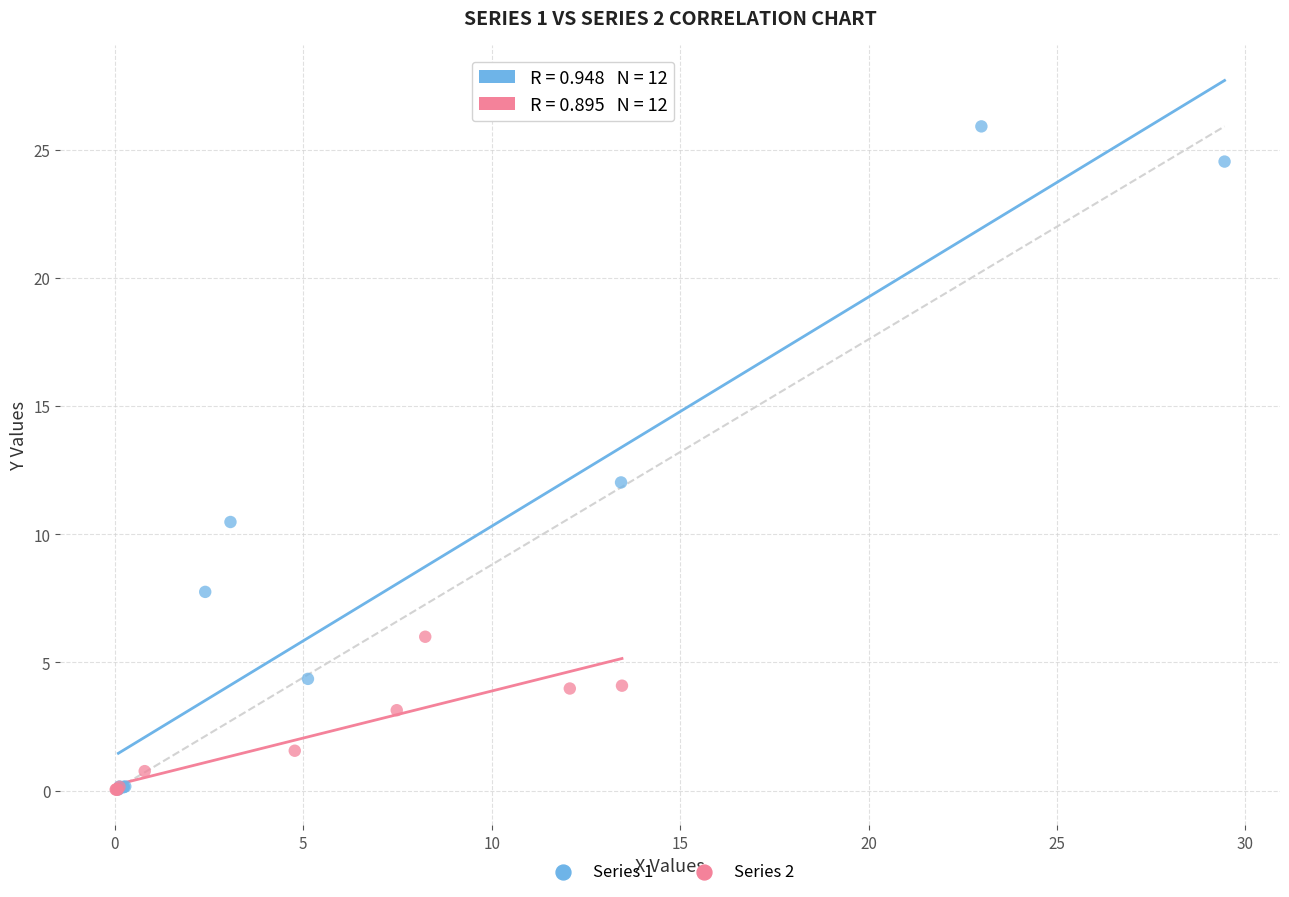

Which series has the largest Y range (max minus min)?

Series 1